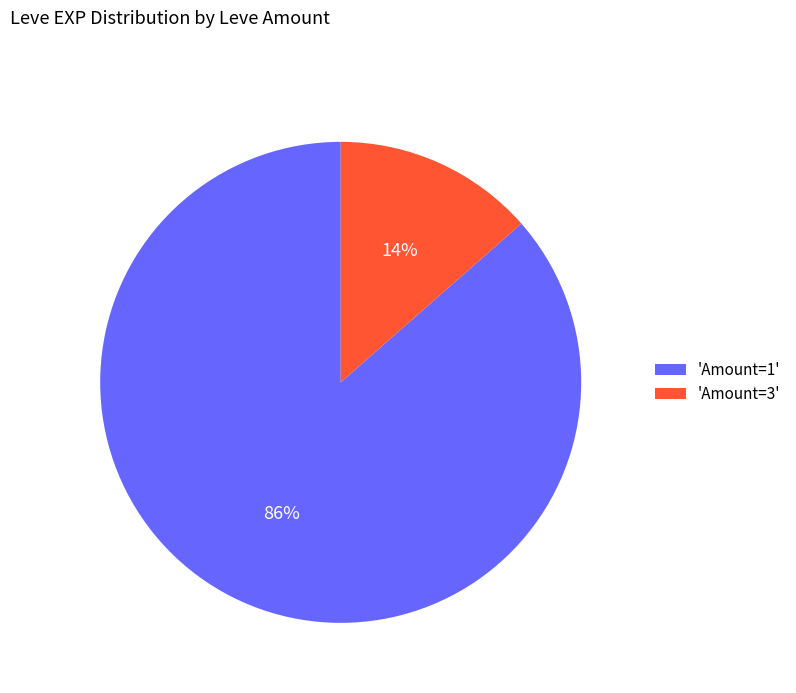

The 'Amount=3' slice represents 14% of the pie. True or false?

True